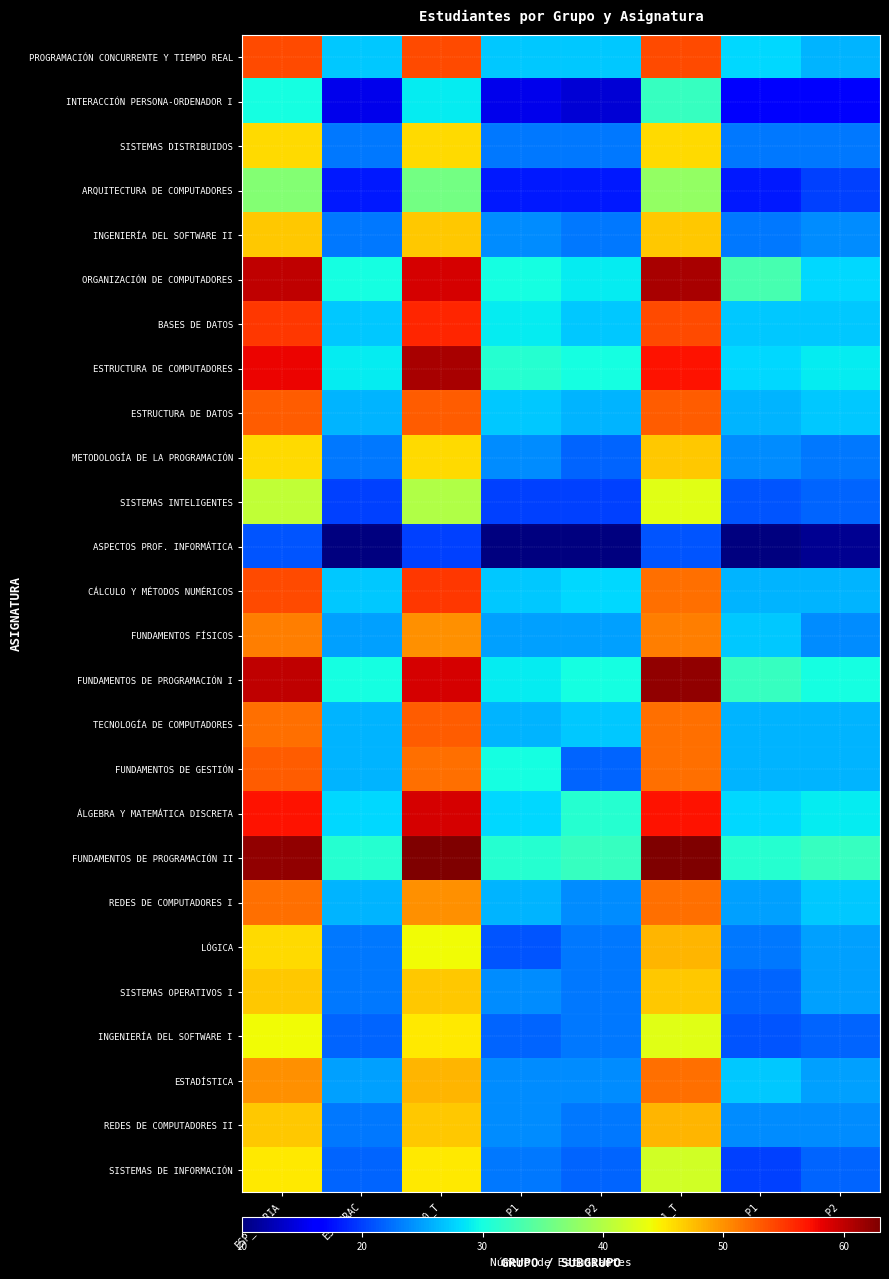

Which series has the largest total across all categories?

FUNDAMENTOS DE PROGRAMACIÓN II